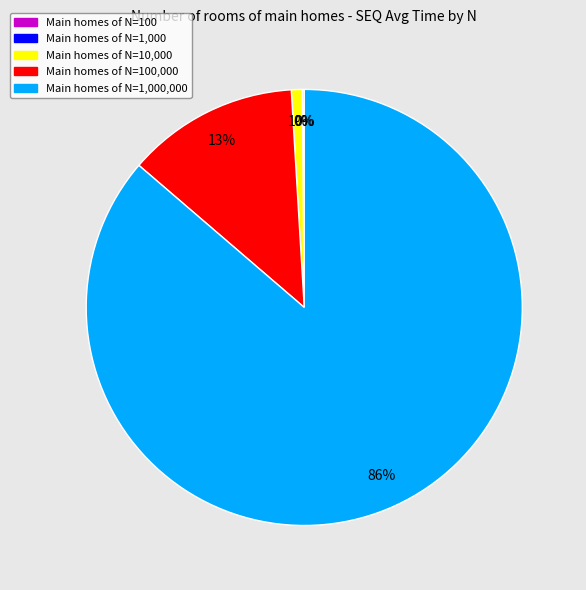

To the nearest percent, what is the average slice percentage?

20%